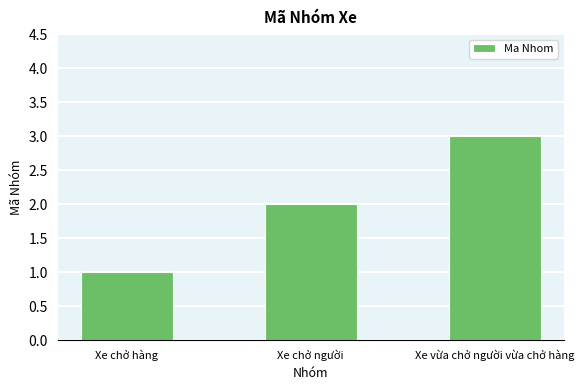

How many bars are there in total?

3